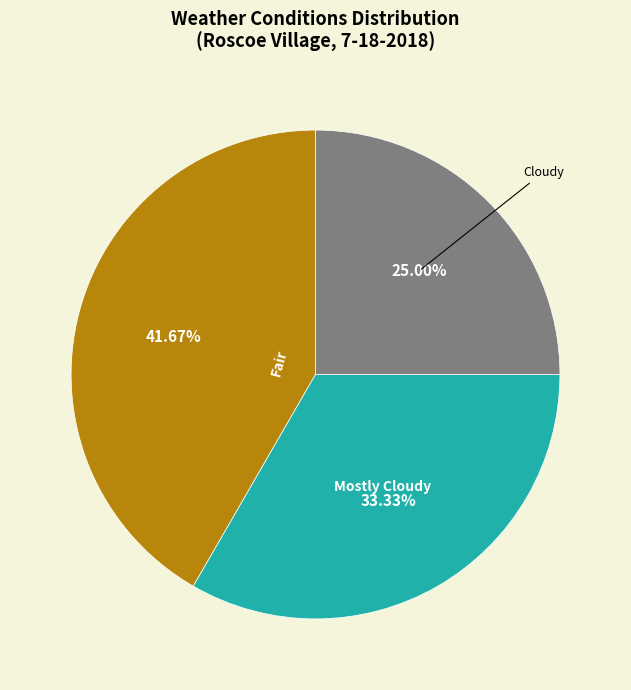

To the nearest percent, what percentage of the pie is Fair?

42%